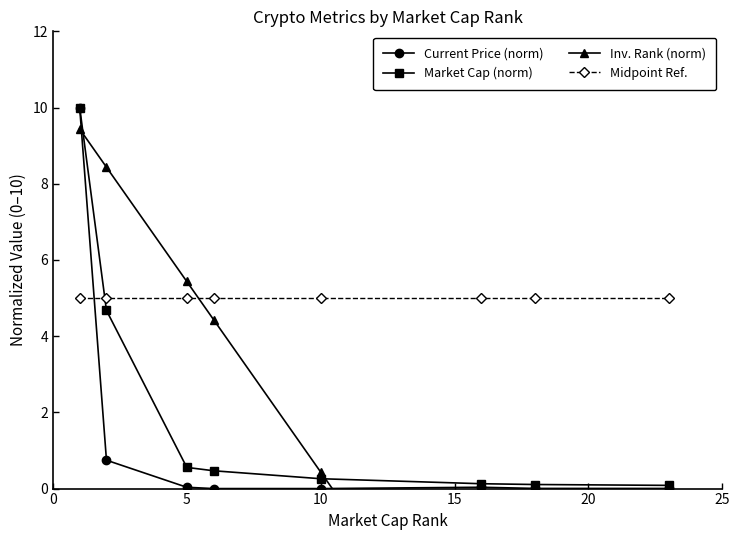

True or false: Midpoint Ref. has more than 1 interior local peaks.

False